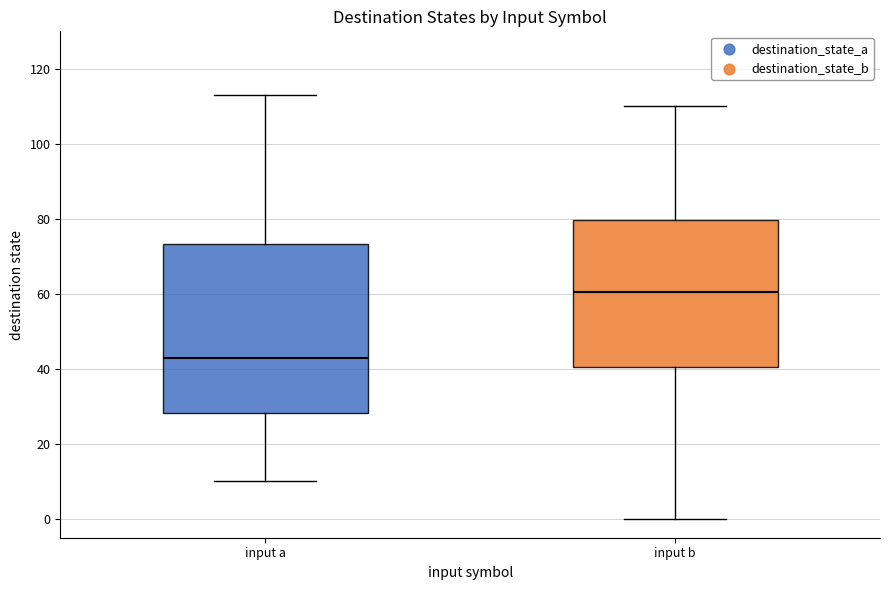

Reading left to right, transcribe this box plot: for each box, give where its median line is, the range the box spans, and where its two whiskers end, as read against the y-axis. The values are not printed on the chart, so give them approximately, as read against the axis.

input a: median 44, box 28 to 74, whiskers 10 to 114
input b: median 60, box 40 to 80, whiskers 0 to 110